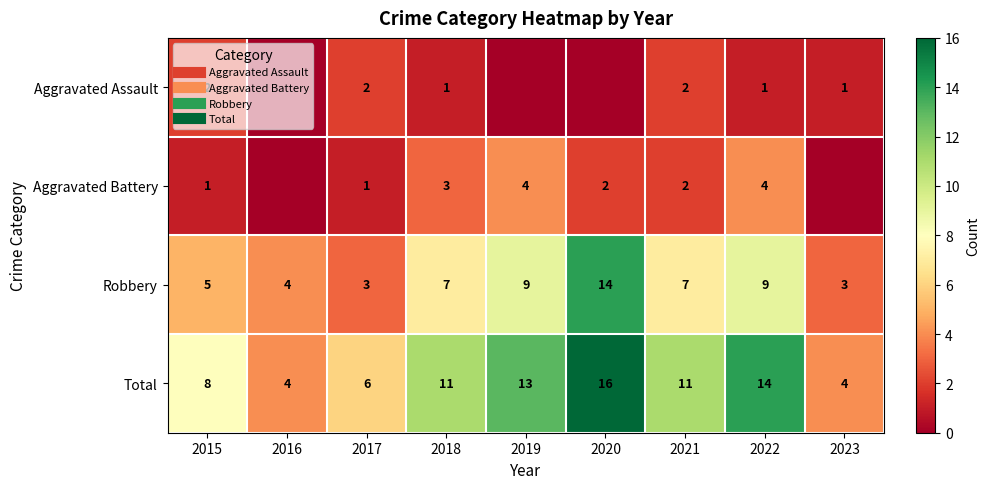

Count the Aggravated Assault values in the range 0 to 2.

9